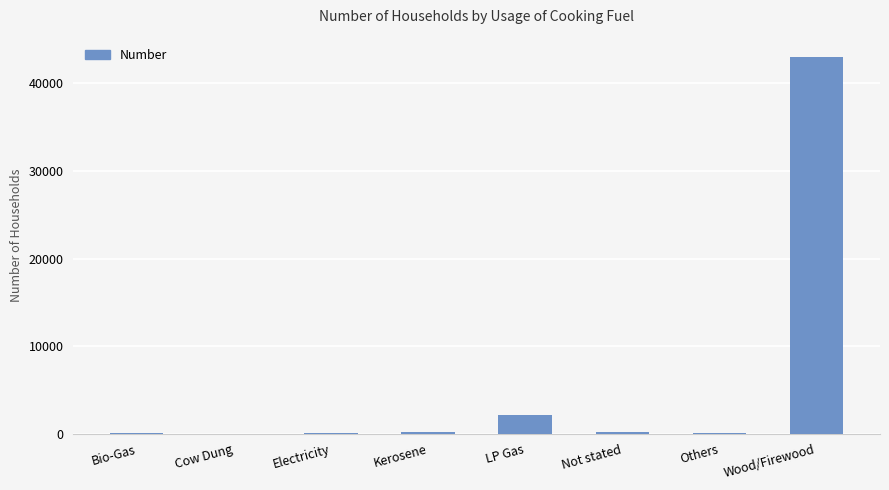

What is the change in value from Not stated to Others?

-120